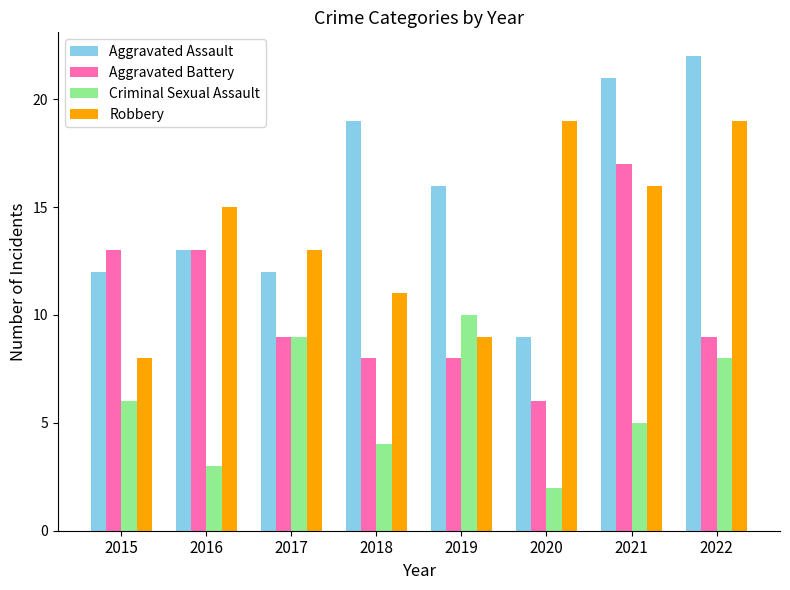

At how many categories does at least one series exceed 7?

8